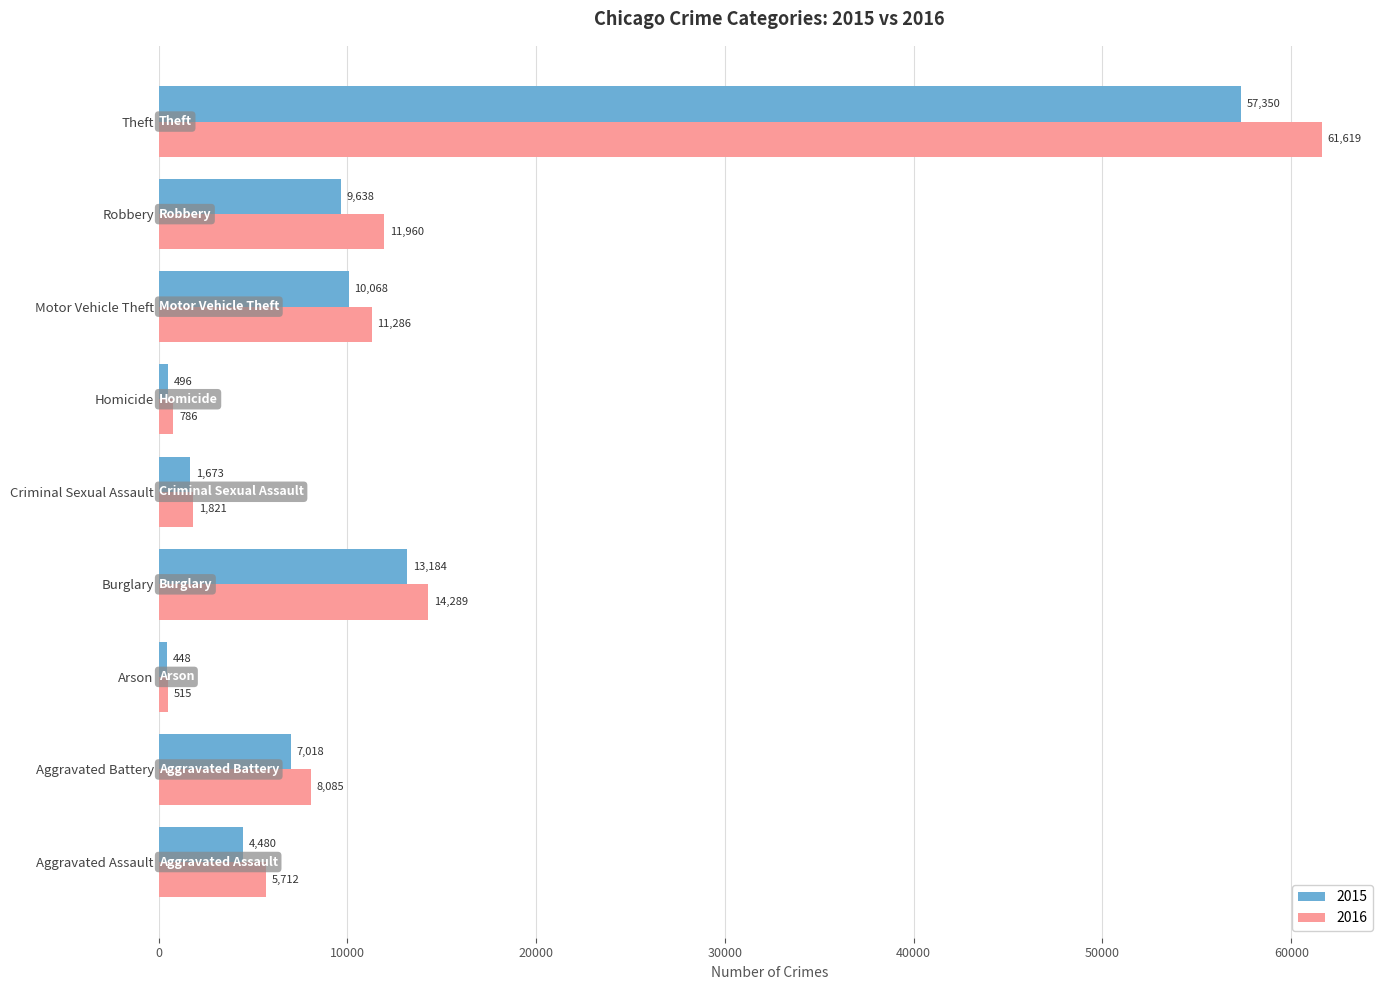

Rank the categories by 2016 value from highest to lowest.

Theft, Burglary, Robbery, Motor Vehicle Theft, Aggravated Battery, Aggravated Assault, Criminal Sexual Assault, Homicide, Arson